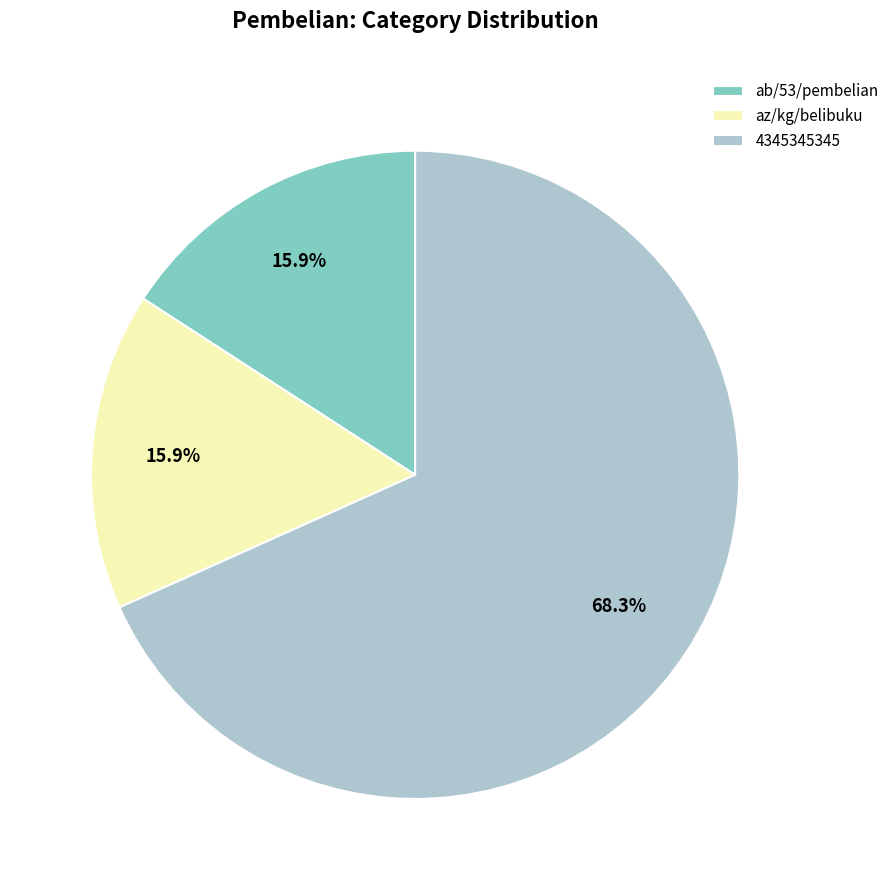

Which slice represents more than half of the pie?

4345345345